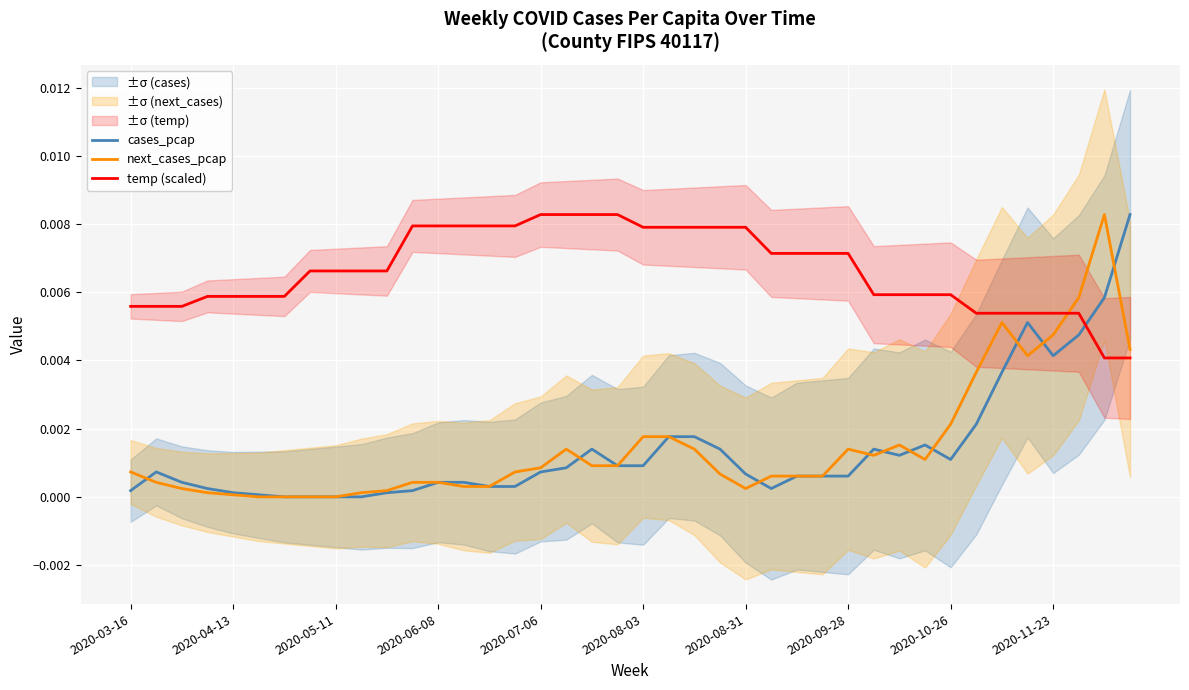

Is it true that cases_pcap equals 0.0 at 2020-04-13?

True